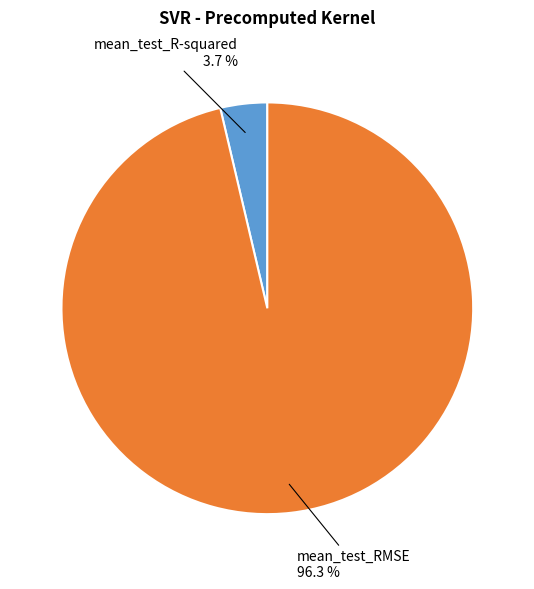

Is it true that mean_test_RMSE is 96% of the pie?

True